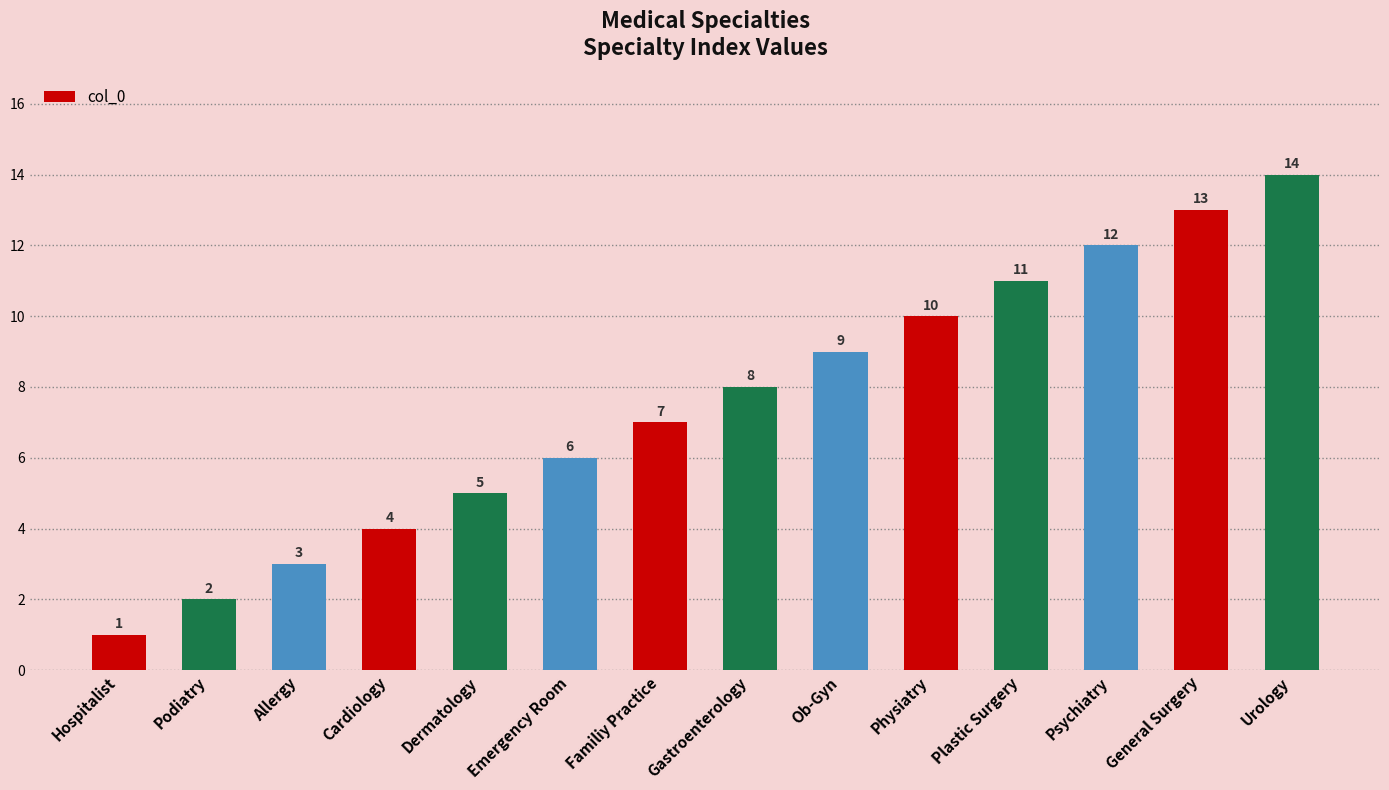

Approximately how many times larger is the value at Physiatry compared to Plastic Surgery?

0.9